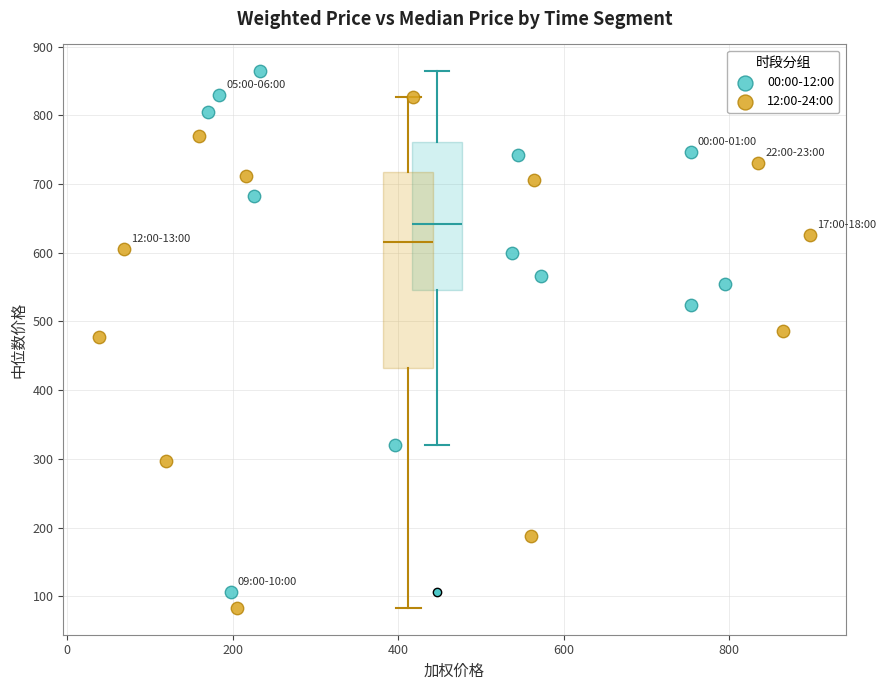

What are all the series names shown in the legend?

00:00-12:00, 12:00-24:00